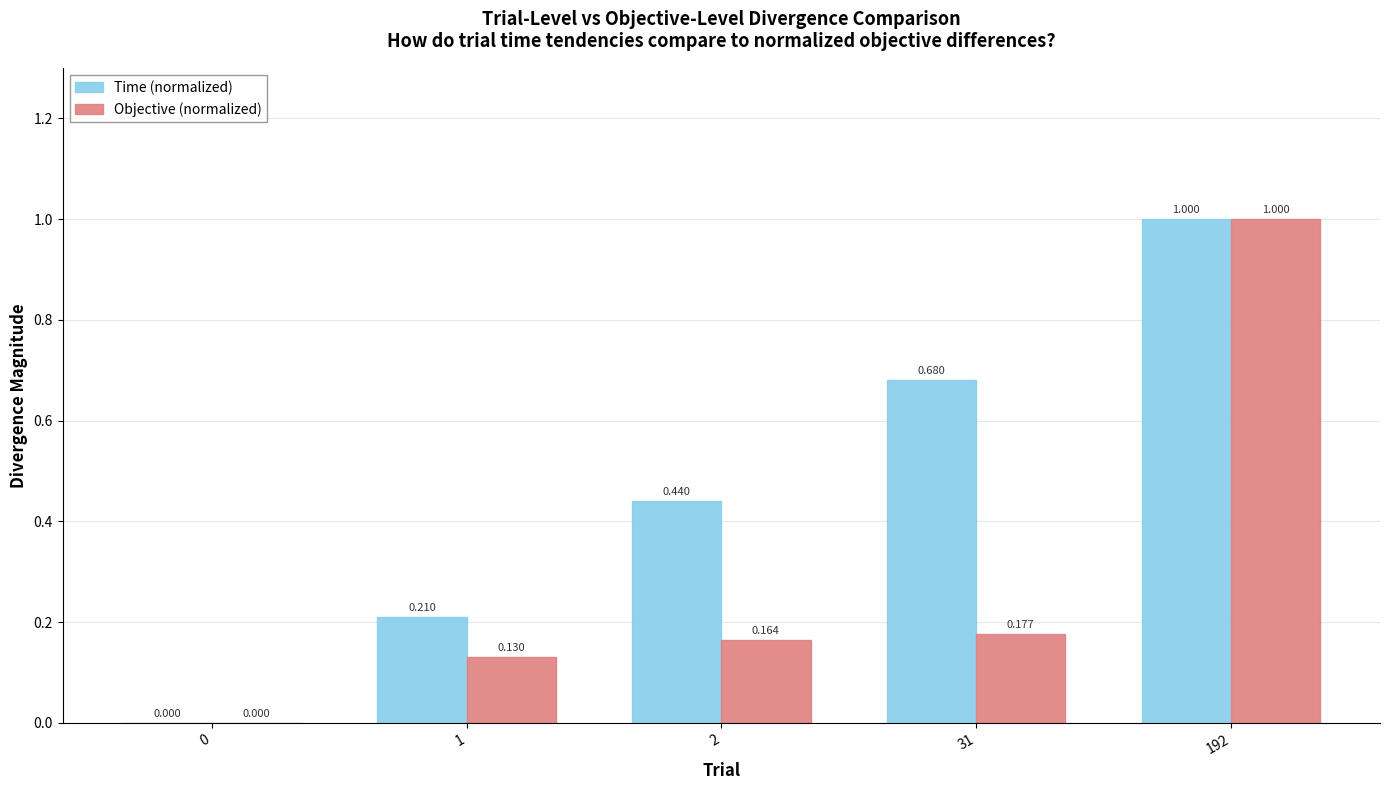

Between 2 and 192, which series saw the biggest shift?

Objective (normalized)